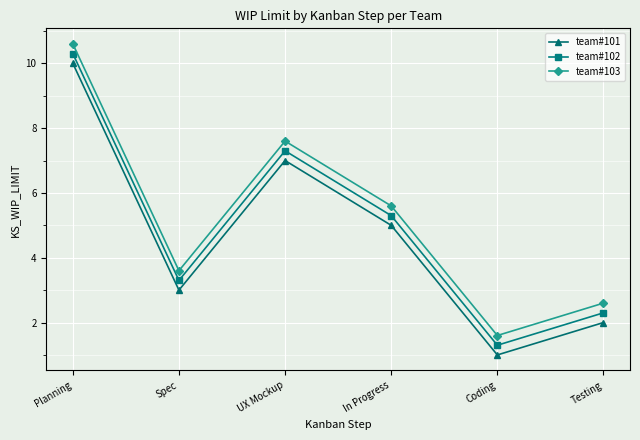

How many lines are shown in the chart?

3